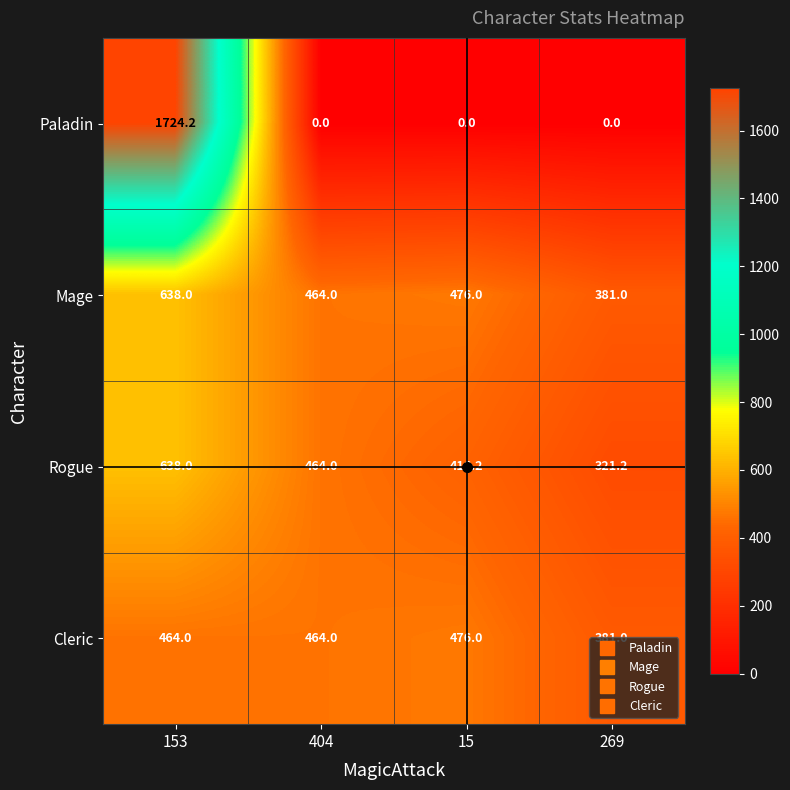

Count the Cleric values in the range 464 to 476.

3